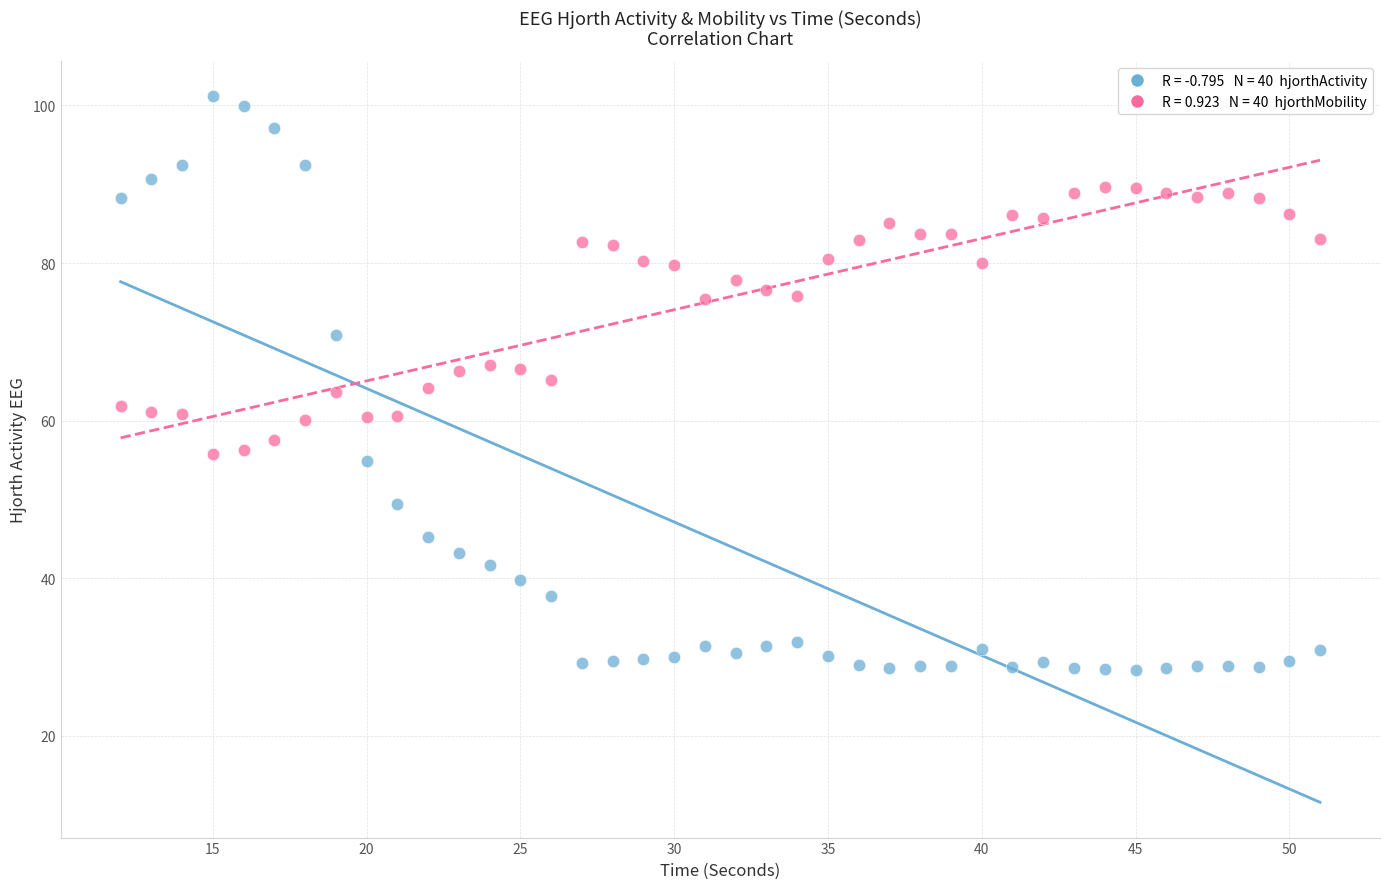

Across all data points, what is the range of X values (max minus min)?

39.0